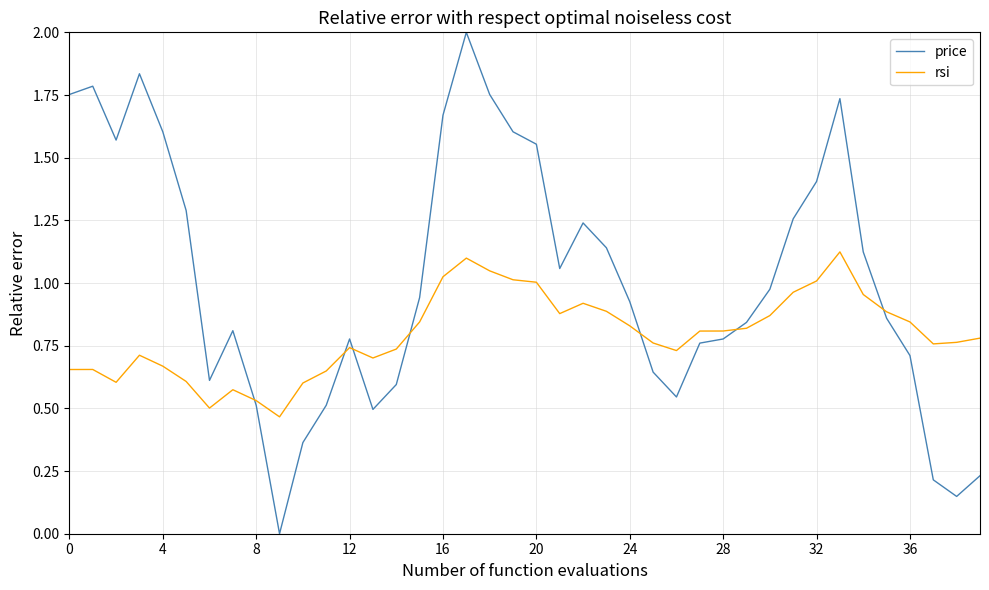

True or false: price and rsi intersect in this chart.

True